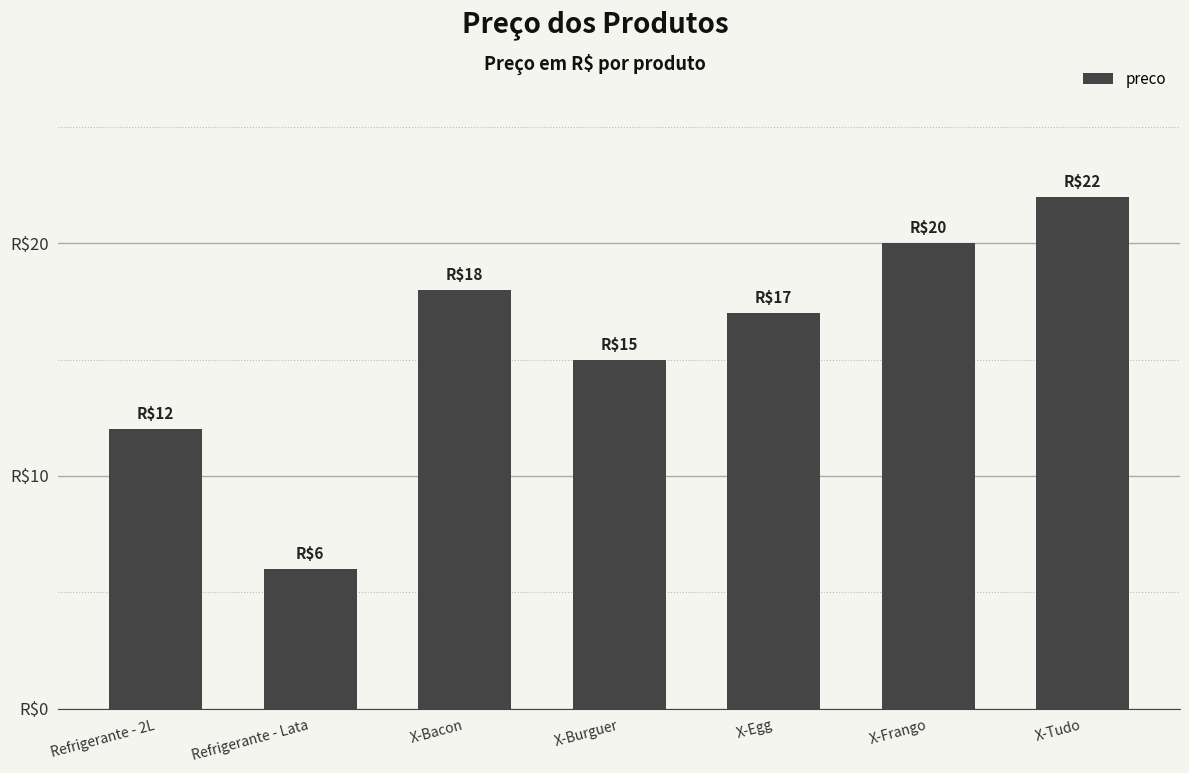

What is the change in value from X-Egg to X-Tudo?

+5